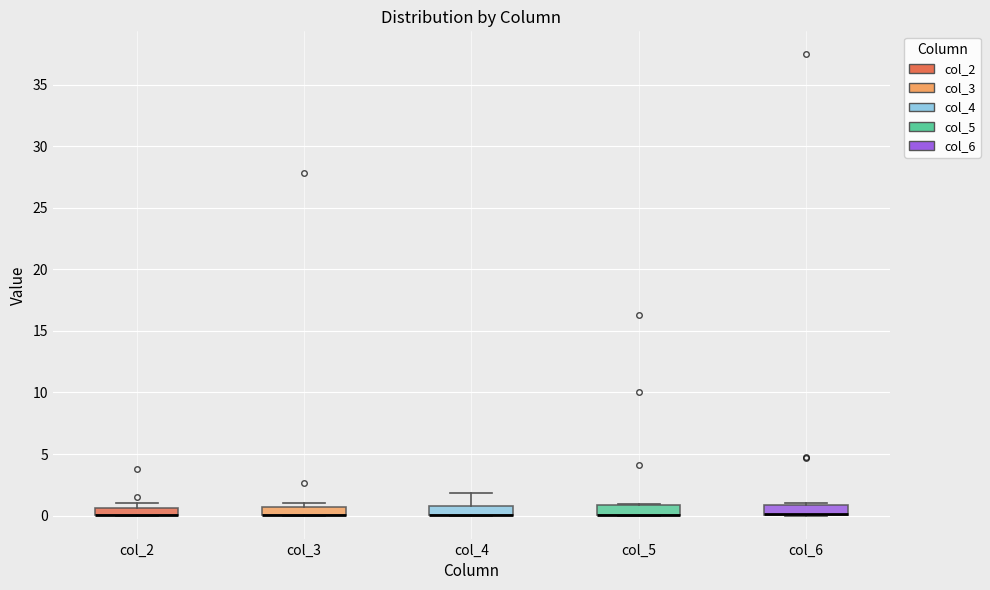

Where is the upper edge of the box for col_3 on the y-axis? The values are not printed on the chart, so give them approximately, as read against the axis.

0.5